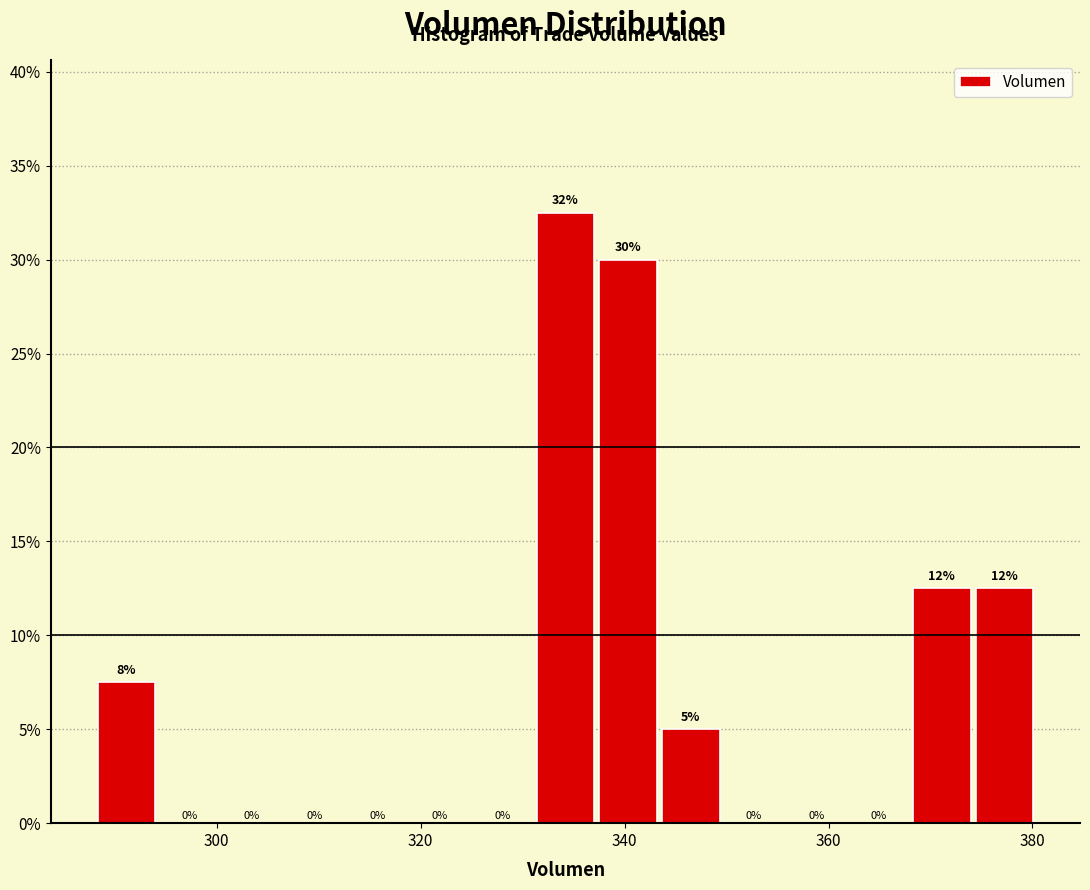

Read against the x-axis, roughly where is the centre of the tallest bar?

334